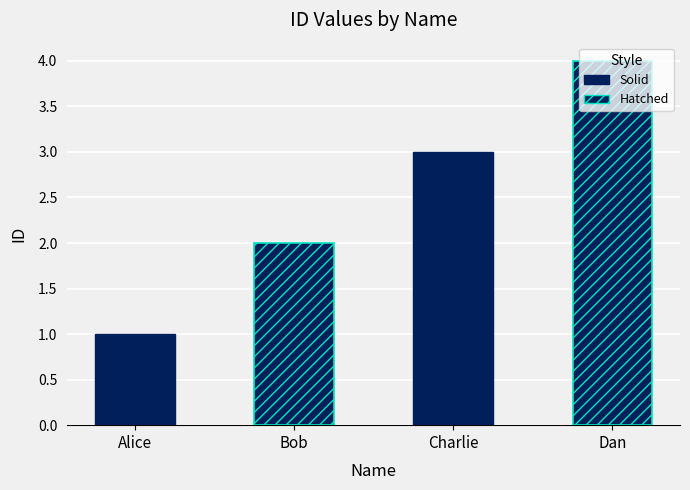

What is the label of the 1st bar from the right?

Dan